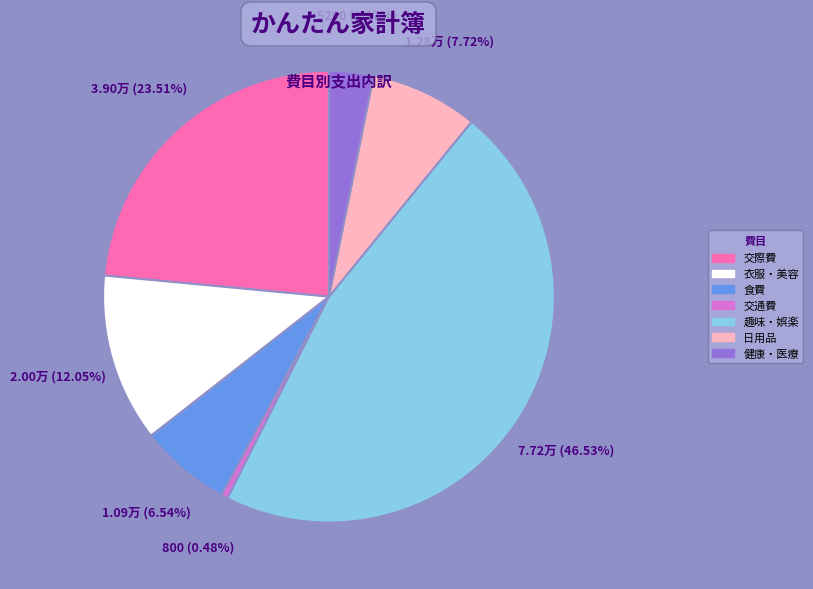

Between 交際費 and 食費, which is larger?

交際費